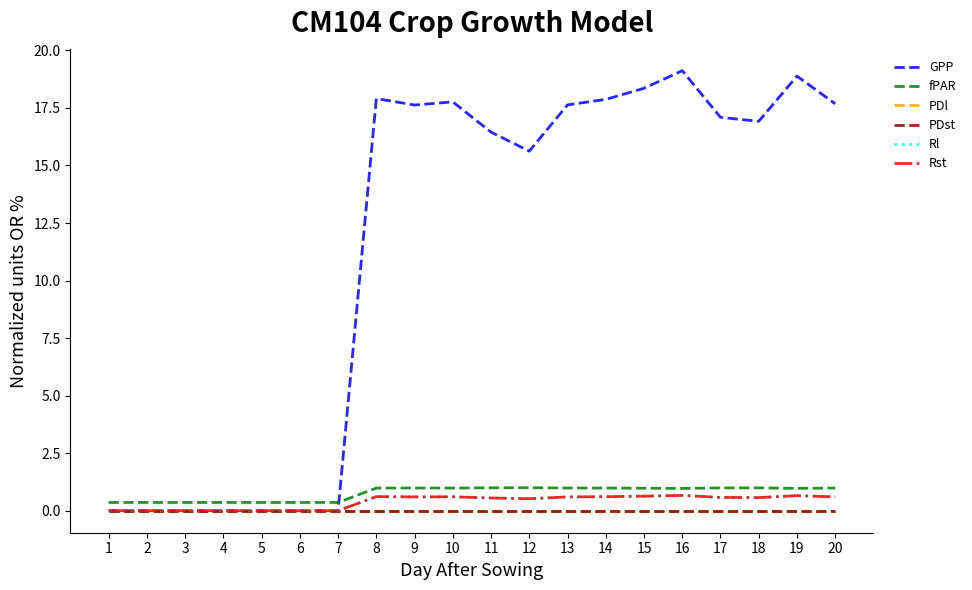

The value of PDl at 5 is 0.0. True or false?

True